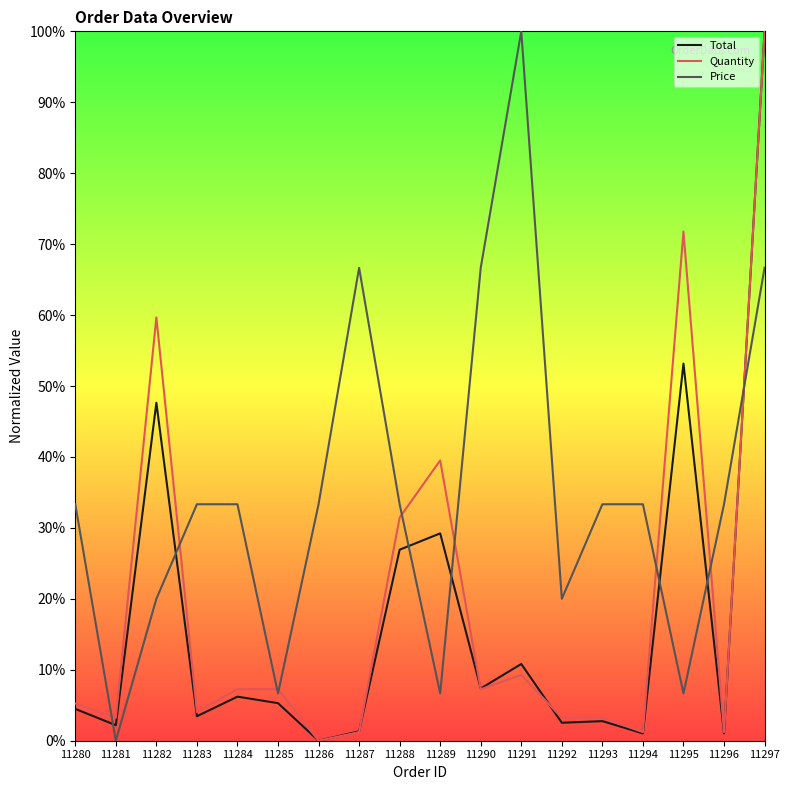

Is this an area chart (filled region under the line)?

No